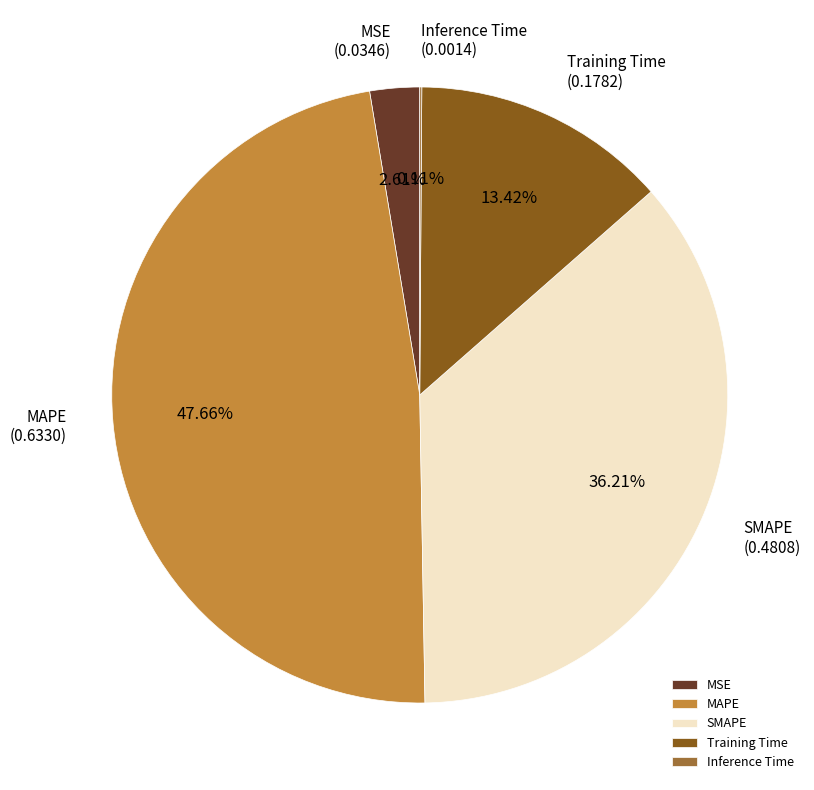

What is the largest slice in the pie chart?

MAPE